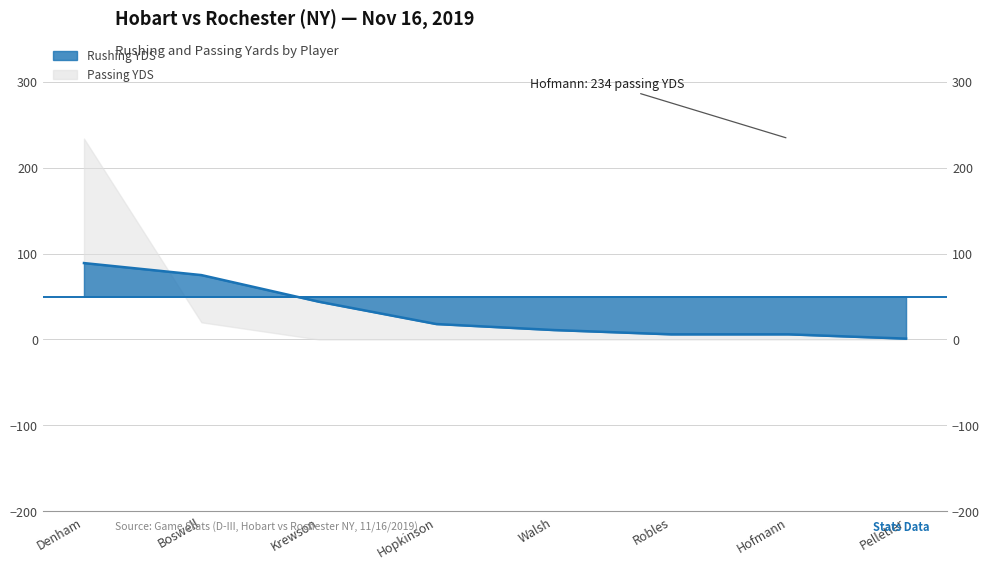

Reading left to right, what are all the values shown in this chart?

89	75	44	18	11	6	6	1